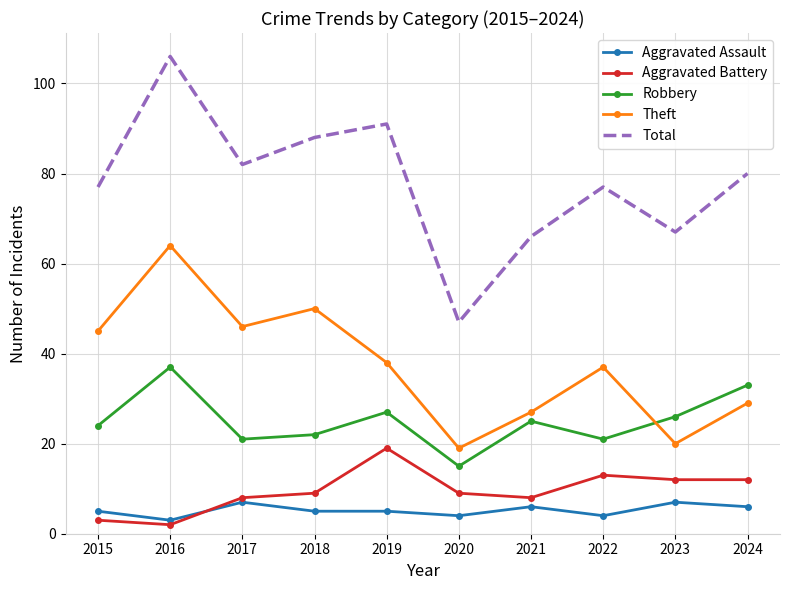

True or false: Aggravated Battery has a value of 8 at 2021.

True